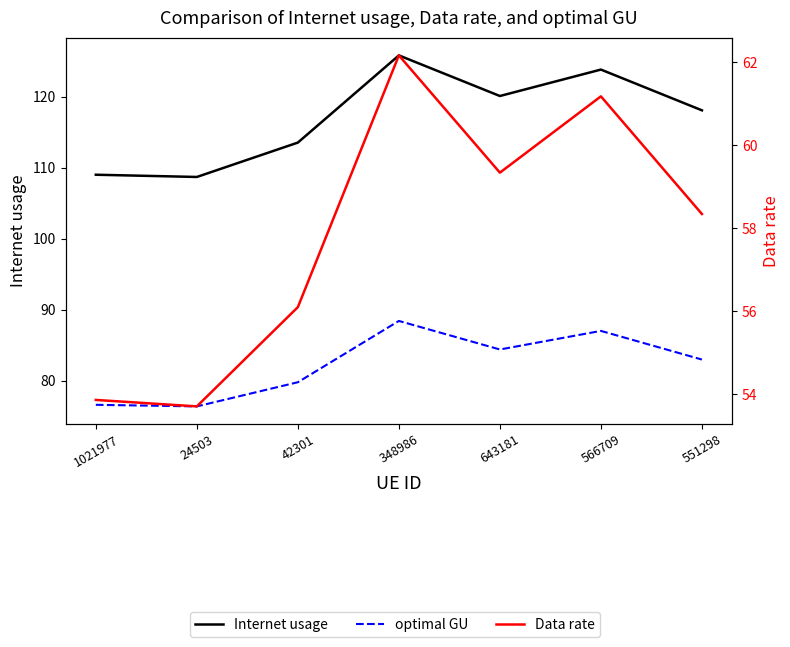

Is the value of Internet usage at 24503 greater than the value of optimal GU at 24503?

Yes